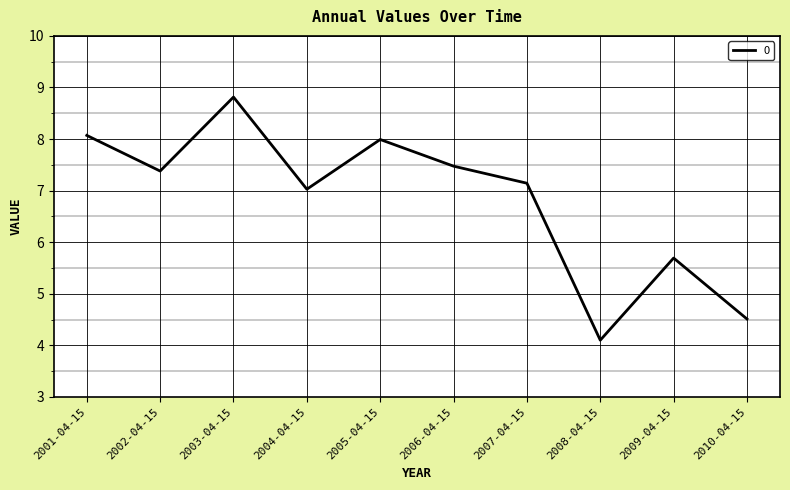

What is the greatest value displayed?

8.8